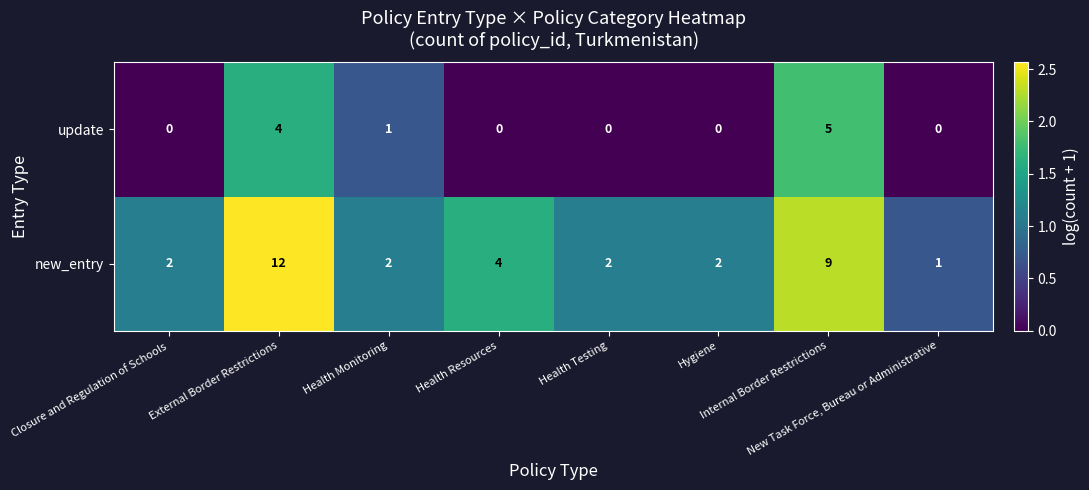

What is the maximum value for new_entry?

12